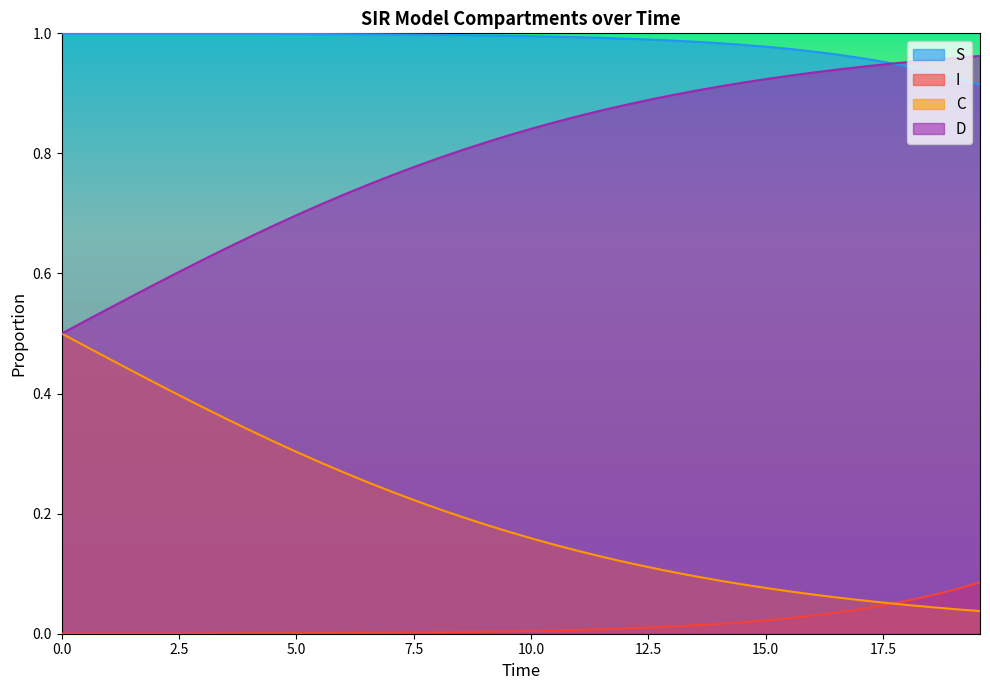

Which series has the largest total across all categories?

S